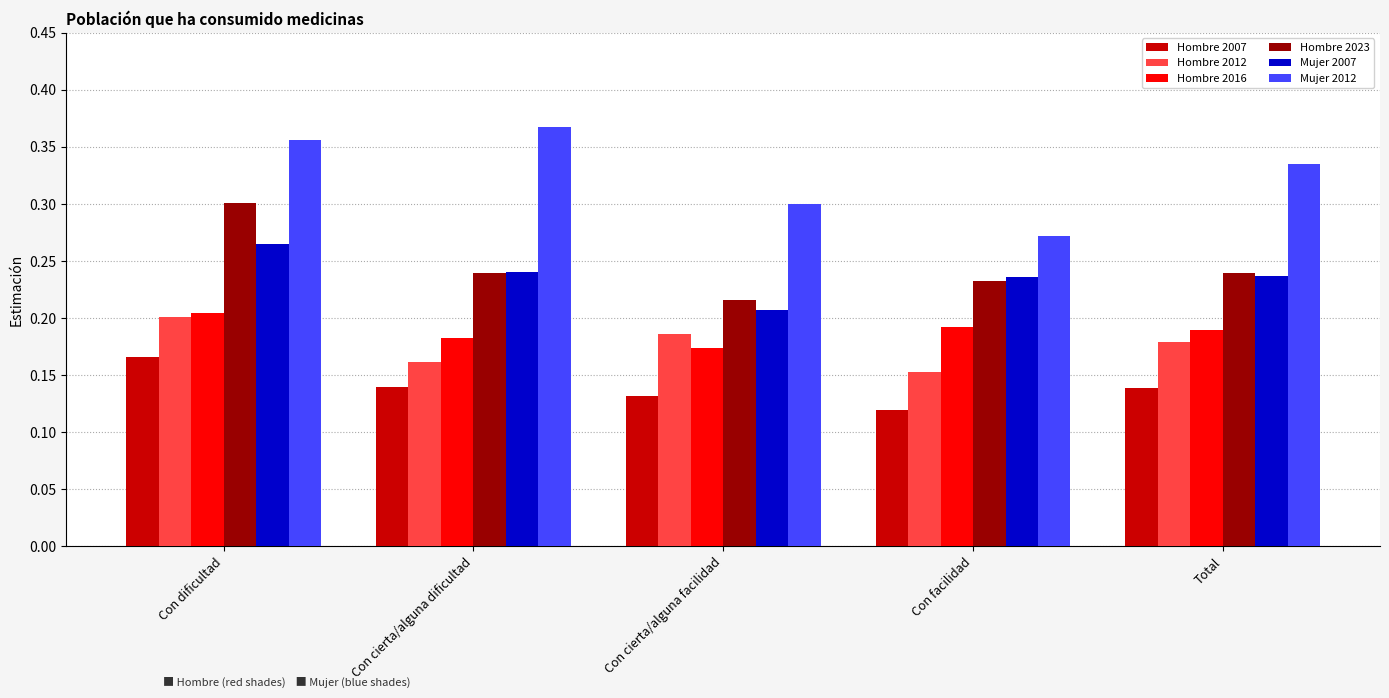

What are all the series names shown in the legend?

Hombre 2007, Hombre 2012, Hombre 2016, Hombre 2023, Mujer 2007, Mujer 2012